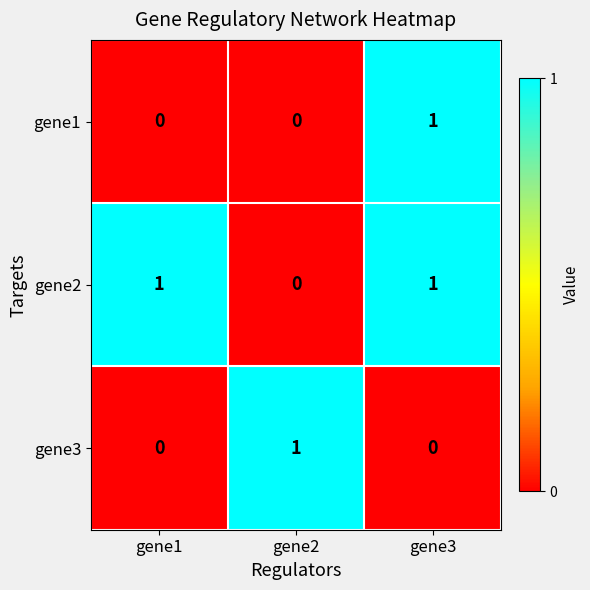

Which category has the lowest value in the gene2 series?

gene2